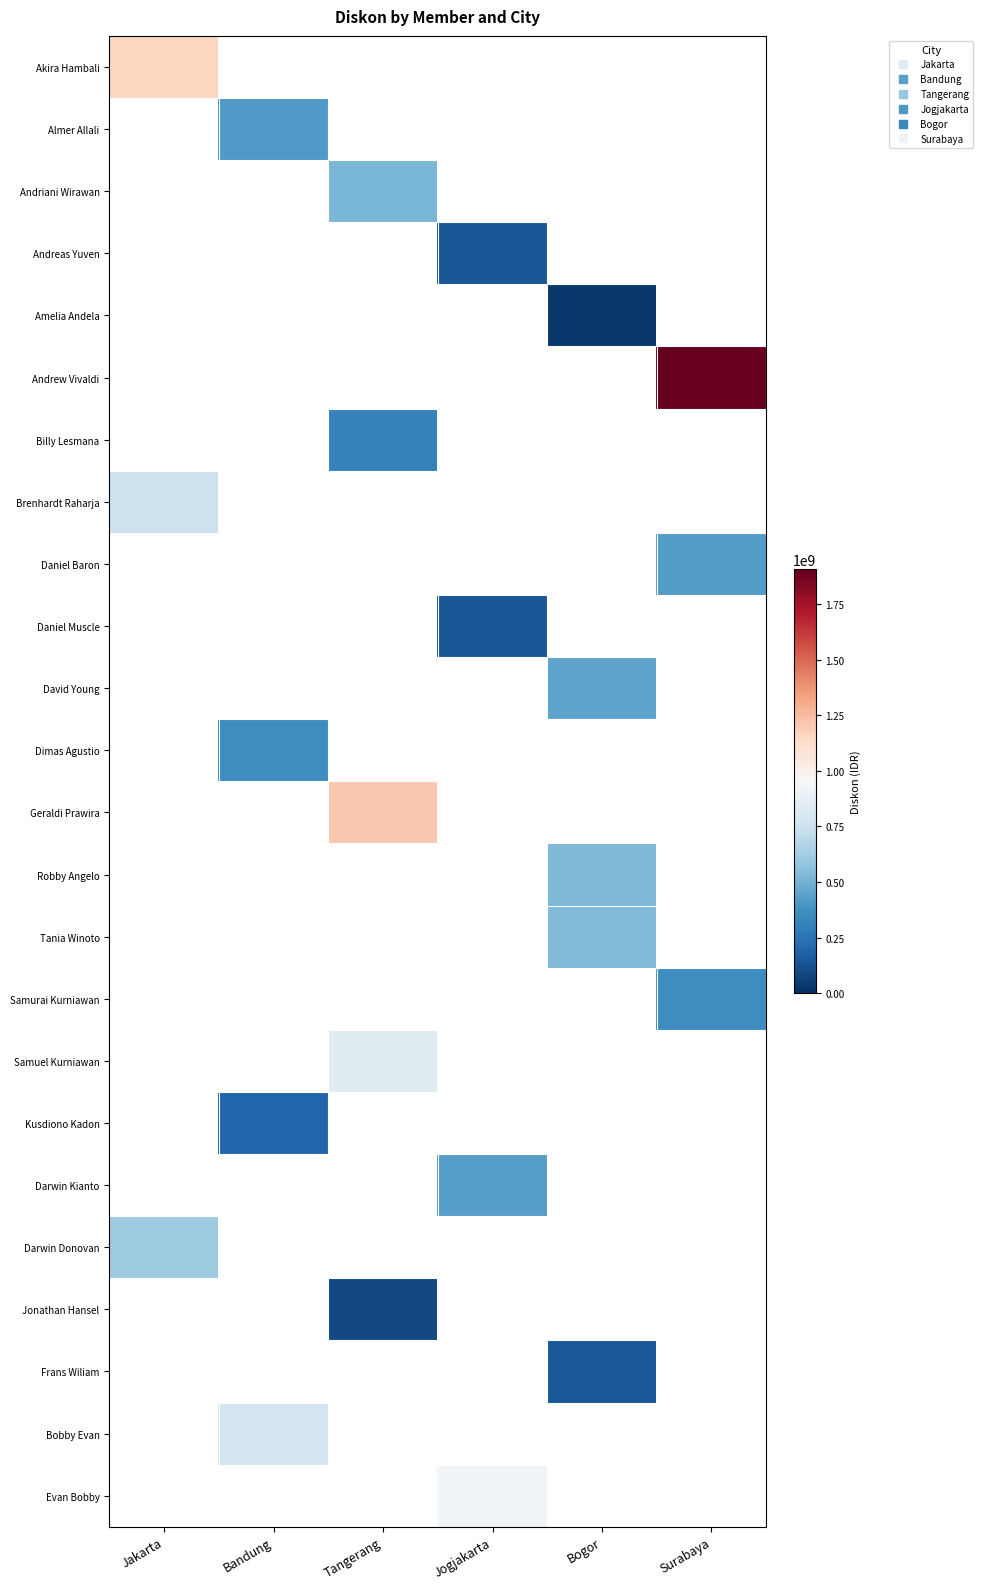

At which category does the chart reach its minimum across all series?

Bogor